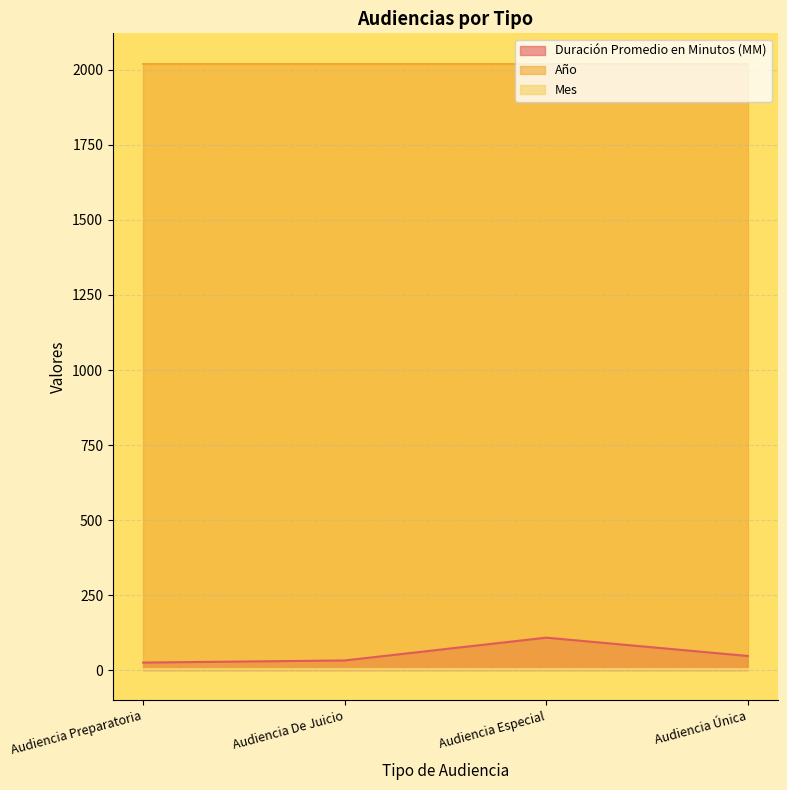

What is the smallest value displayed?

4